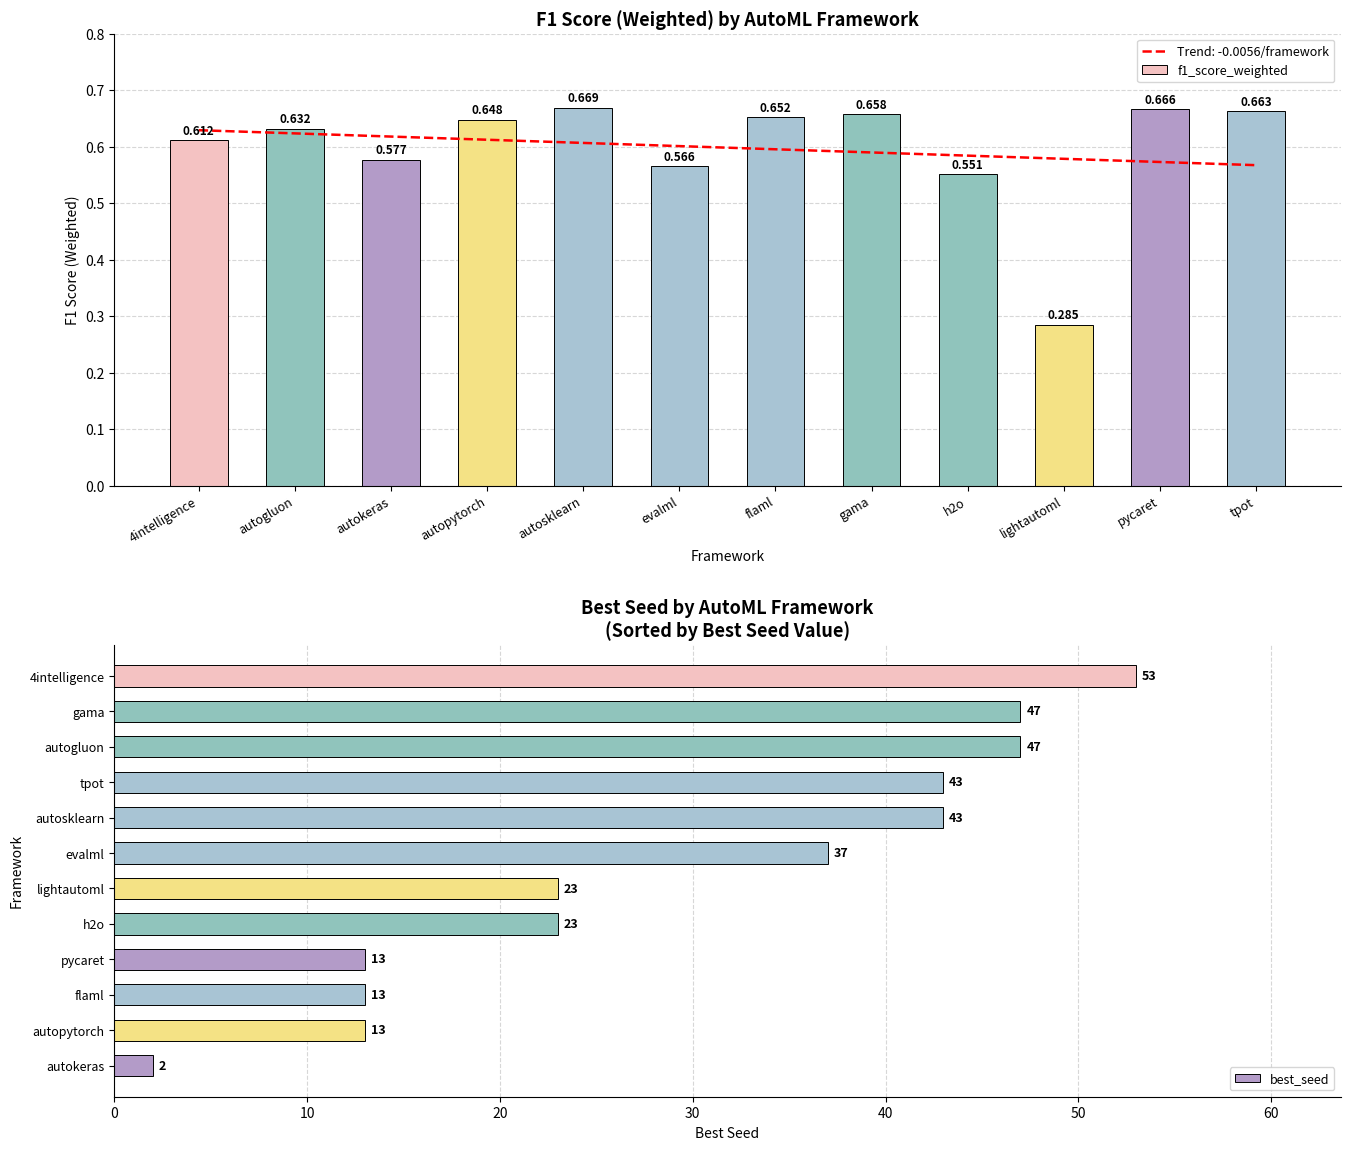

The best_seed series shows 13 at pycaret. True or false?

True